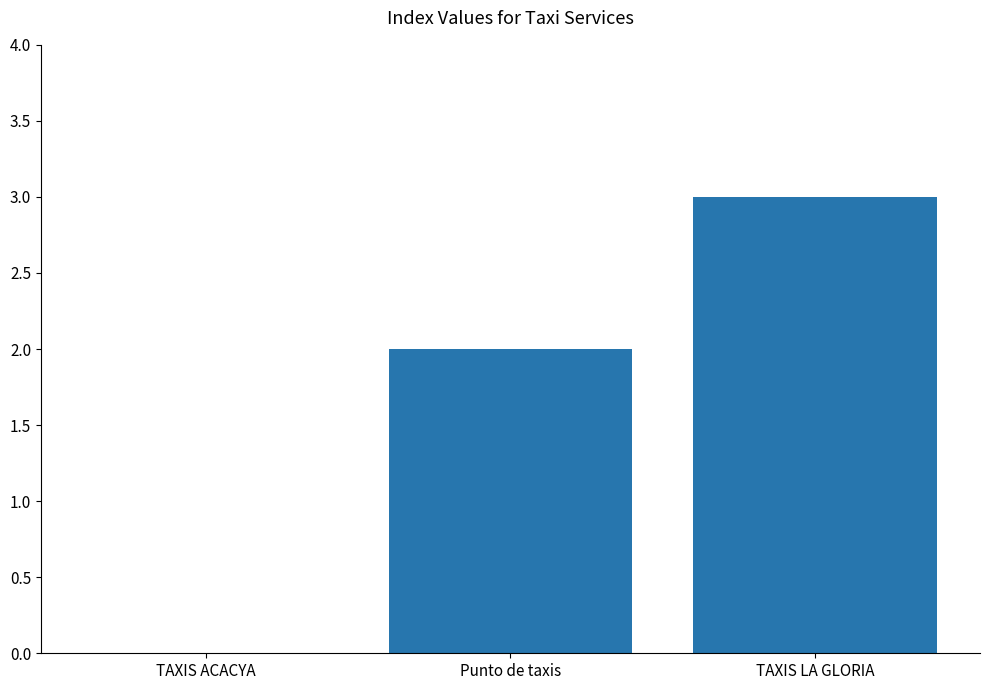

Between Punto de taxis and TAXIS ACACYA, which is larger?

Punto de taxis